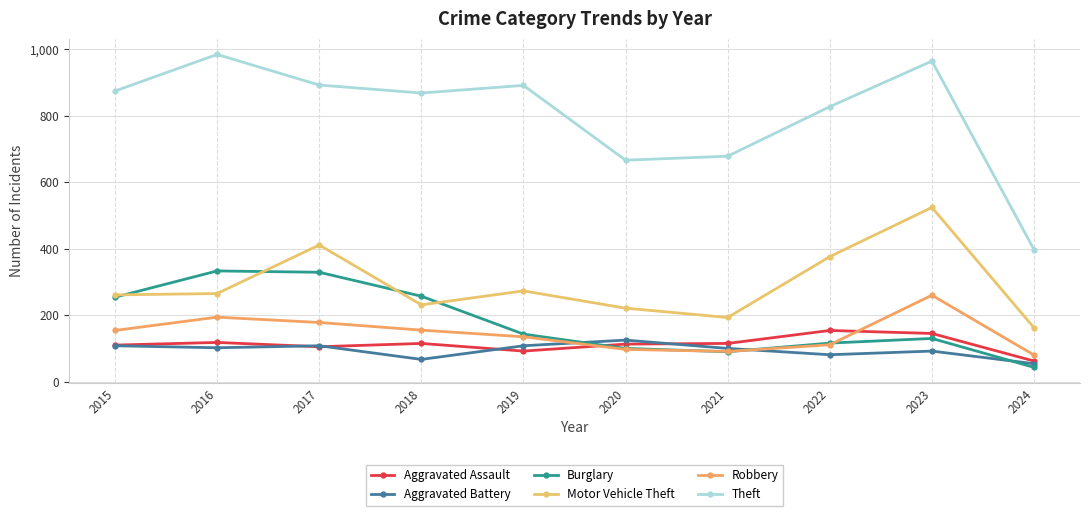

What is the average value of the Aggravated Battery series?

94